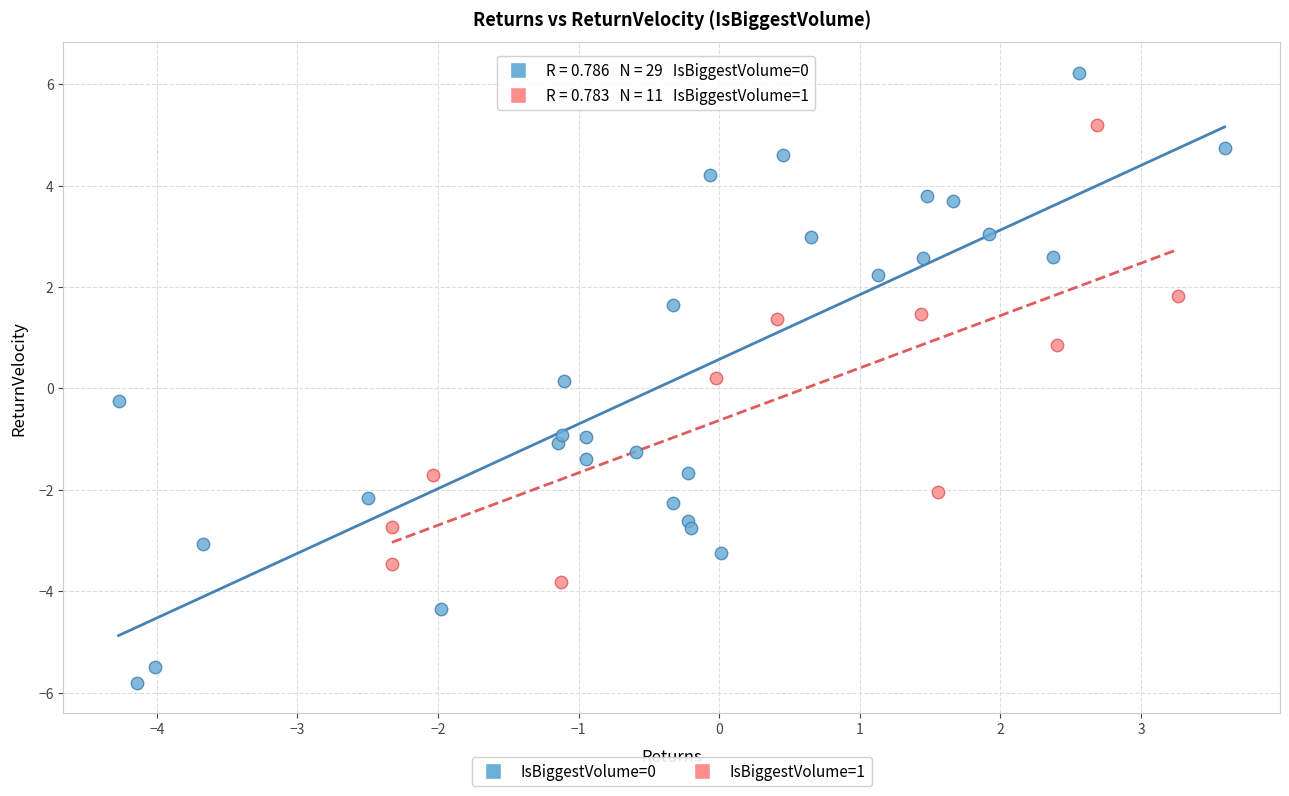

Which series has the widest spread of Y values?

IsBiggestVolume=0